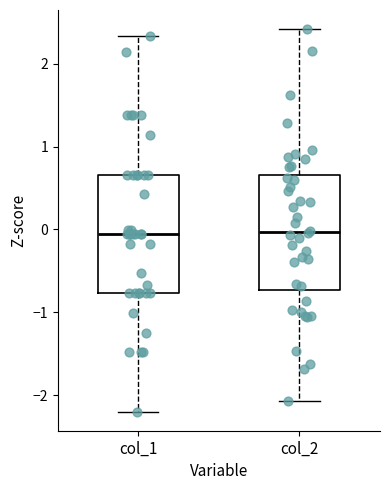

Reading left to right, transcribe this box plot: for each box, give where its median line is, the range the box spans, and where its two whiskers end, as read against the y-axis. The values are not printed on the chart, so give them approximately, as read against the axis.

col_1: median -0.1, box -0.8 to 0.7, whiskers -2.2 to 2.3
col_2: median 0.0, box -0.7 to 0.7, whiskers -2.1 to 2.4